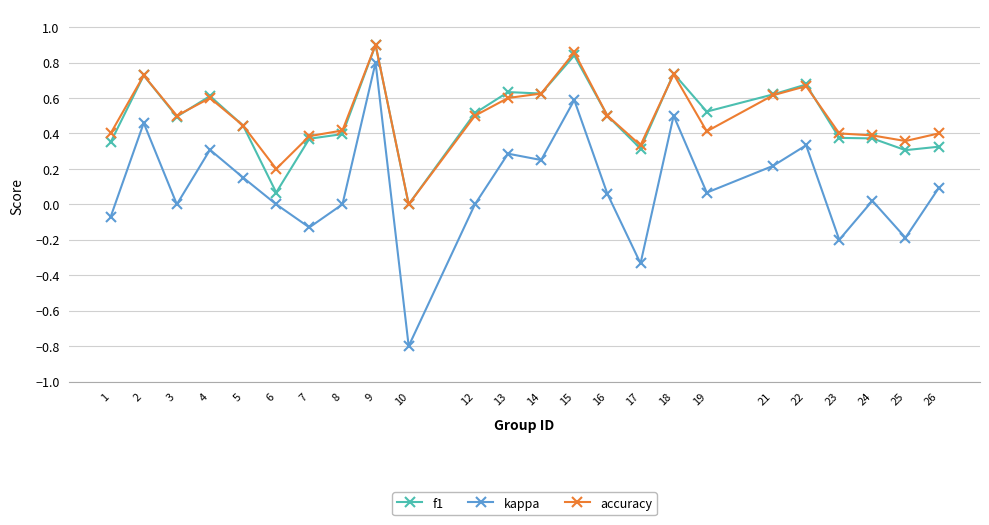

True or false: kappa and accuracy intersect in this chart.

False